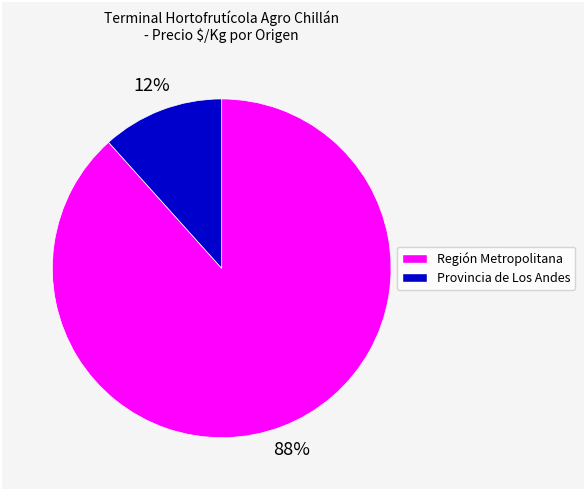

Does any single category account for the majority?

Yes